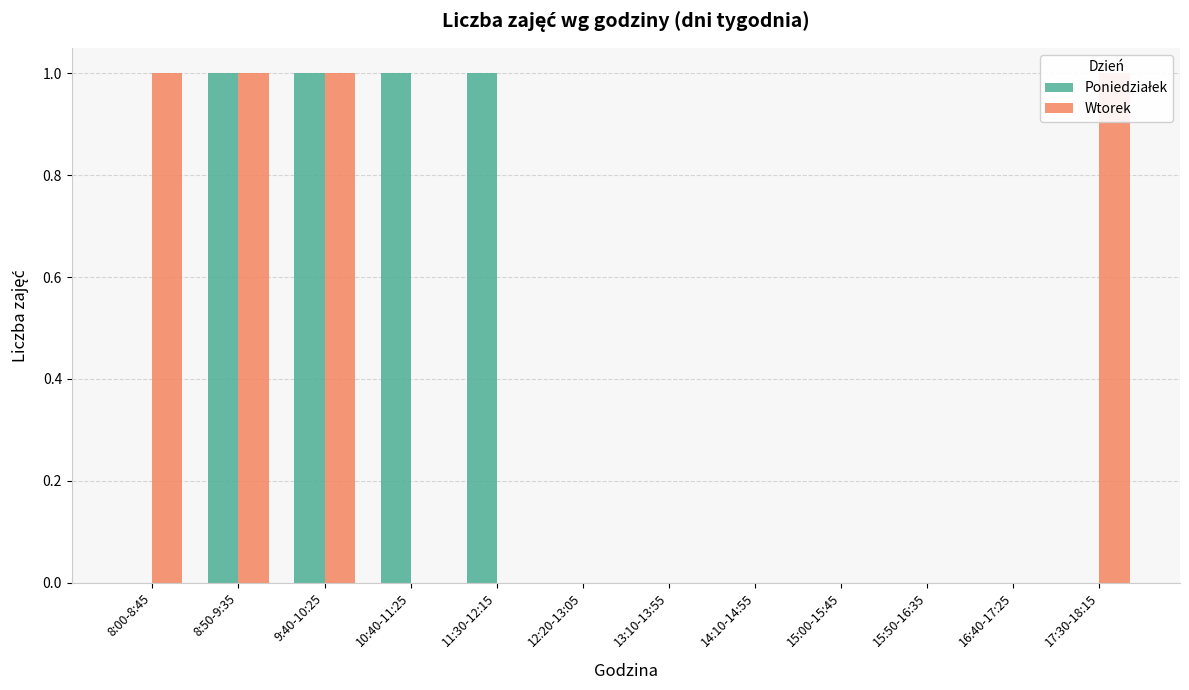

The value of Poniedziałek at 14:10-14:55 is 0. True or false?

True